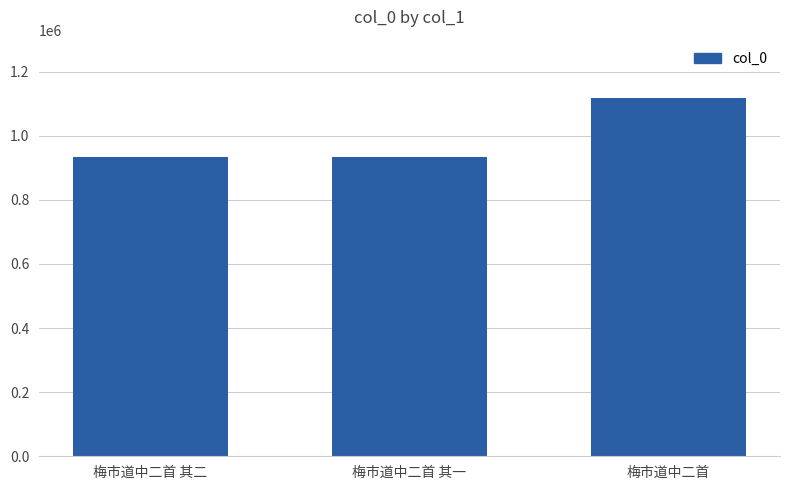

What is the value of the 3rd bar from the left?

1117787